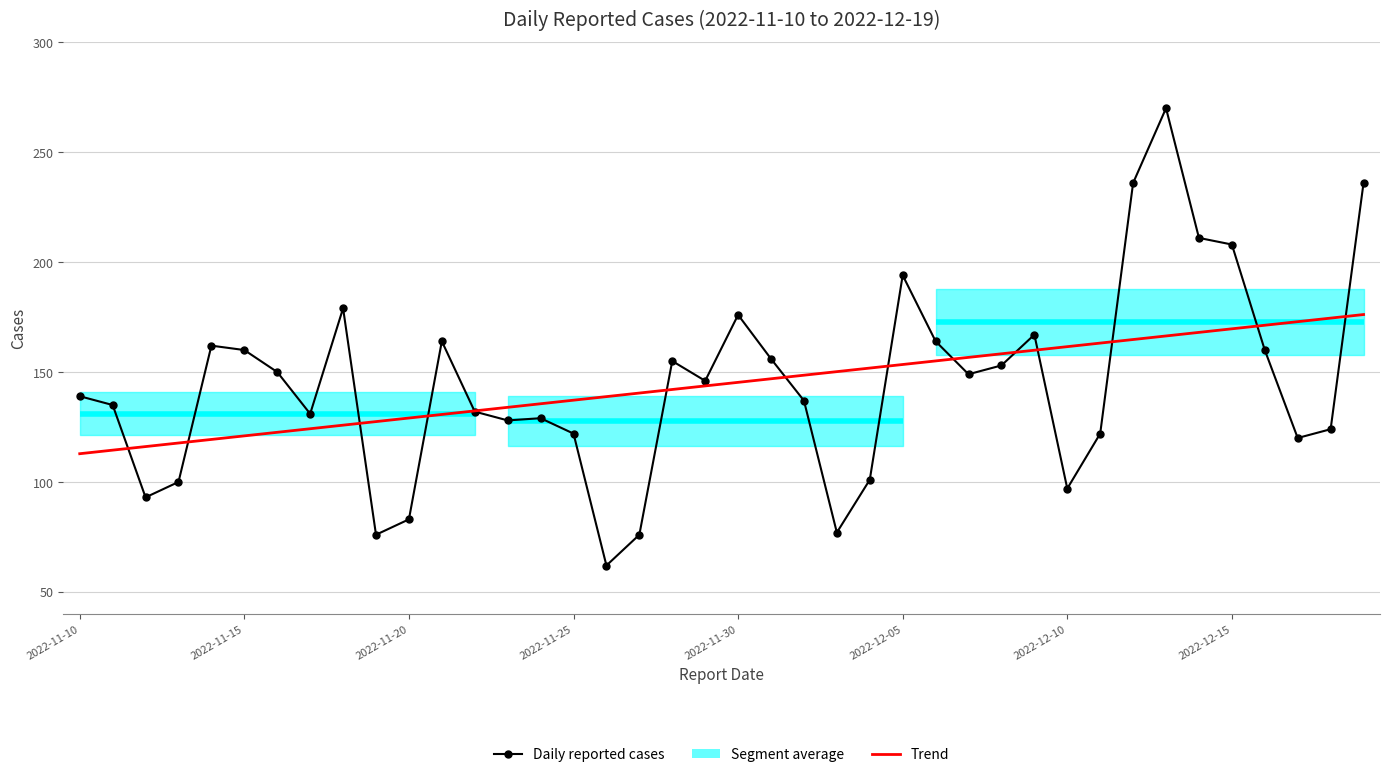

How many data points in Daily reported cases are above 146?

19